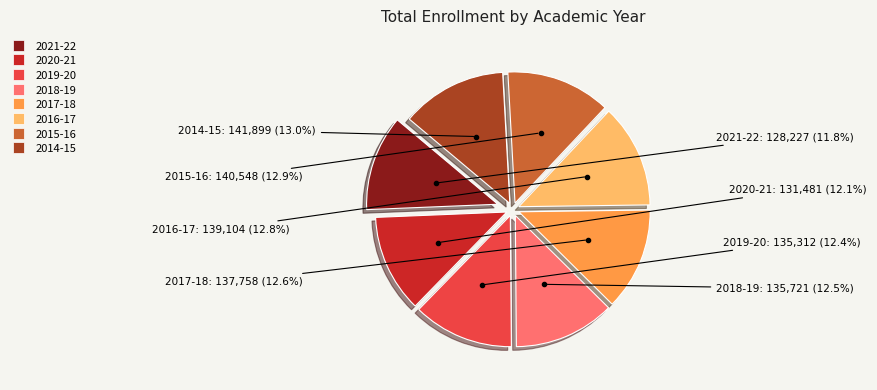

Which has a higher value, 2020-21 or 2015-16?

2015-16